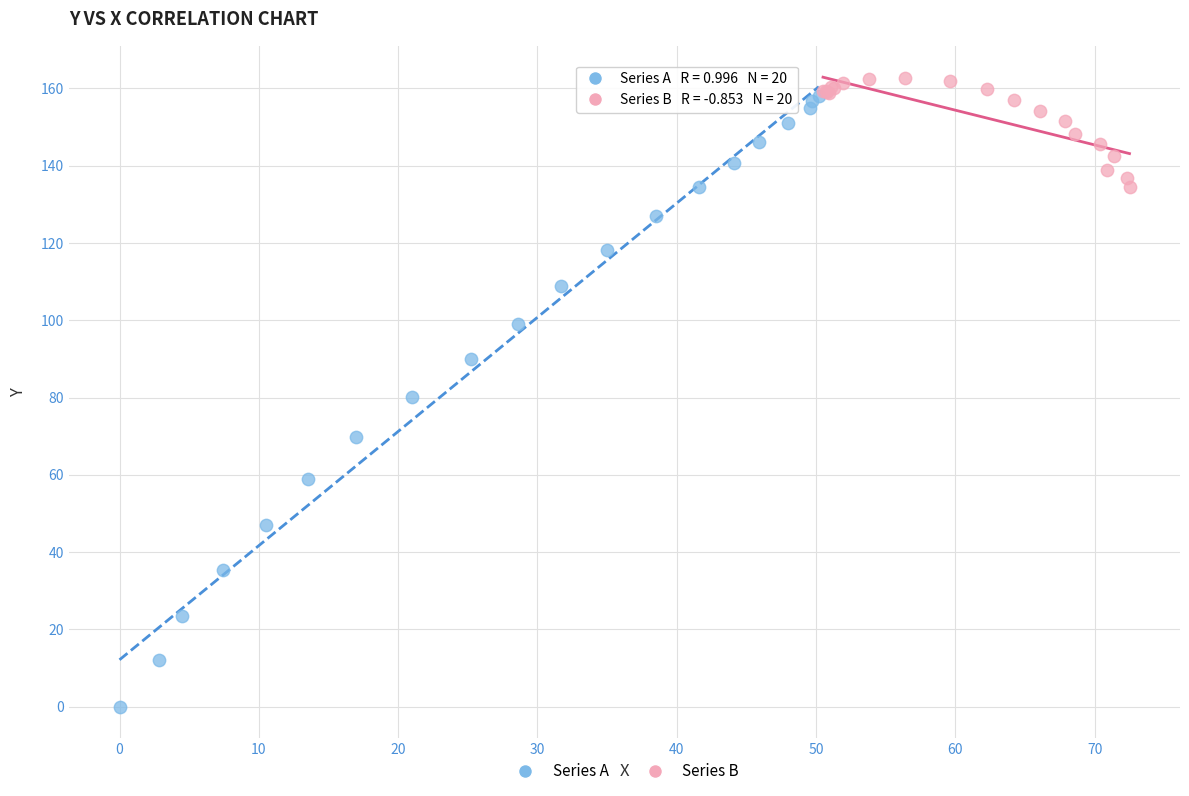

Which series contains the lowest Y value?

Series A